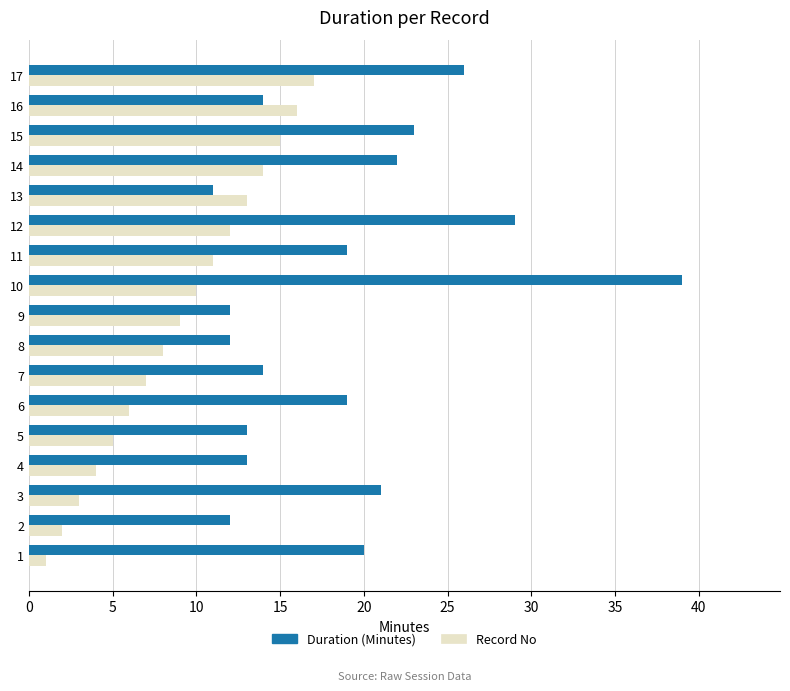

True or false: Record No has a value of 3 at 8.

False